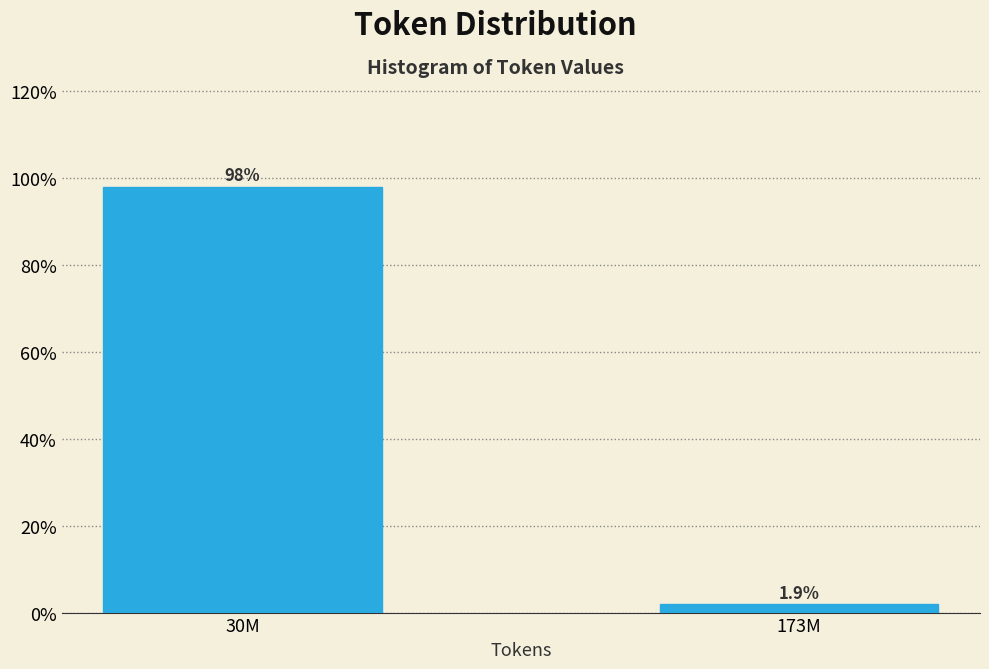

Reading right to left, transcribe all the data shown in this chart.

173M=1.9	30M=98.1